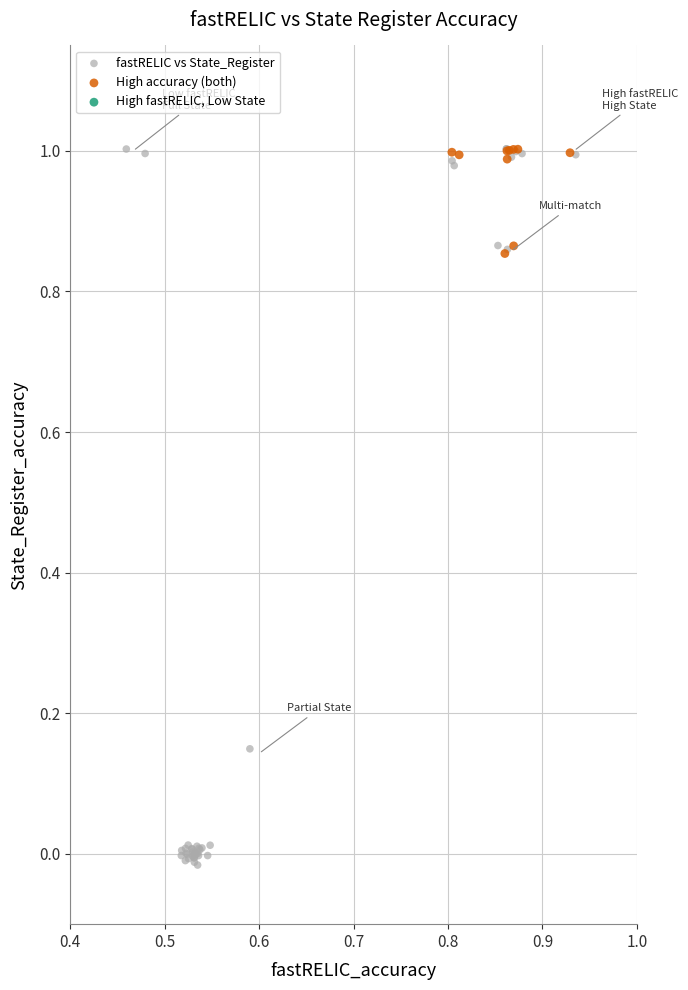

Which series reaches the minimum Y coordinate?

fastRELIC vs State_Register